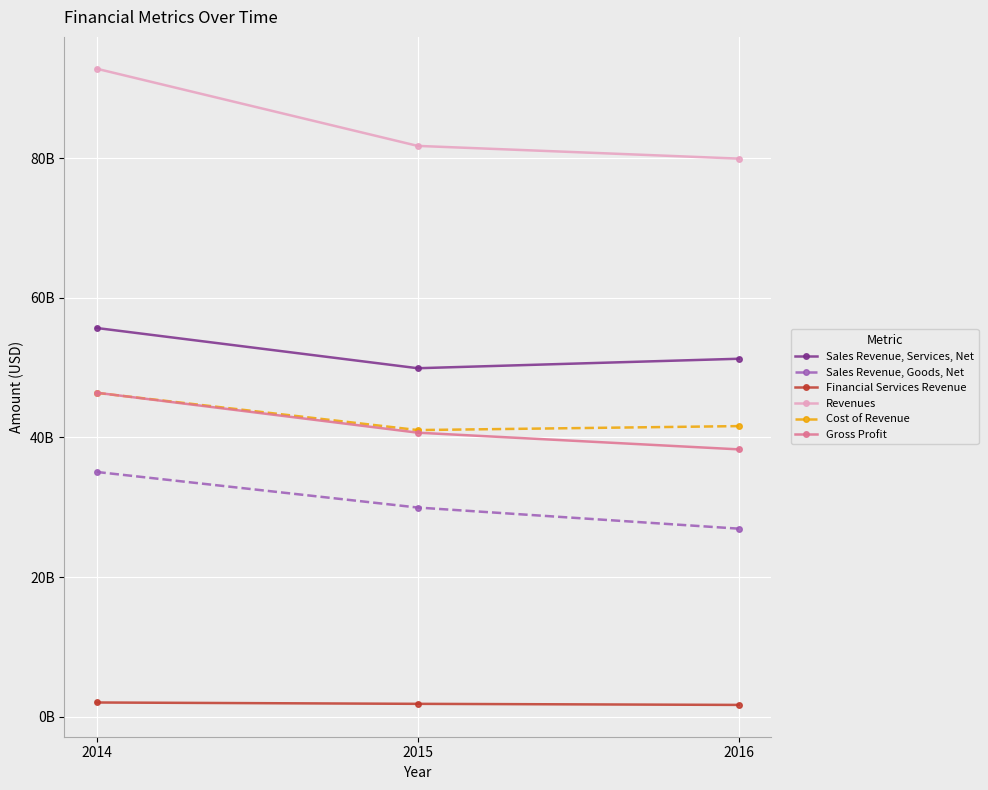

Does the chart have visible grid lines?

Yes